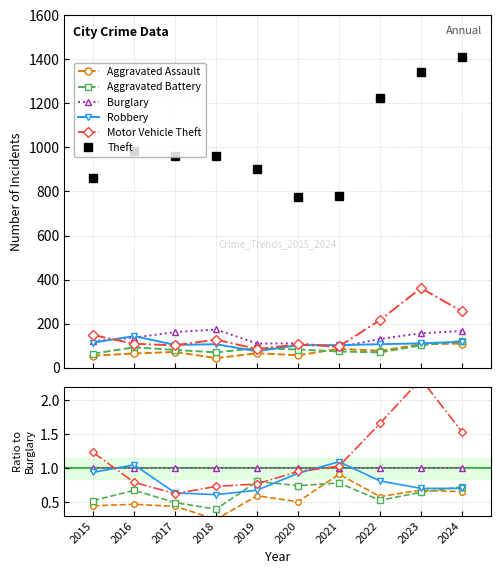

Where do Burglary and Robbery first cross each other?

2015 and 2016